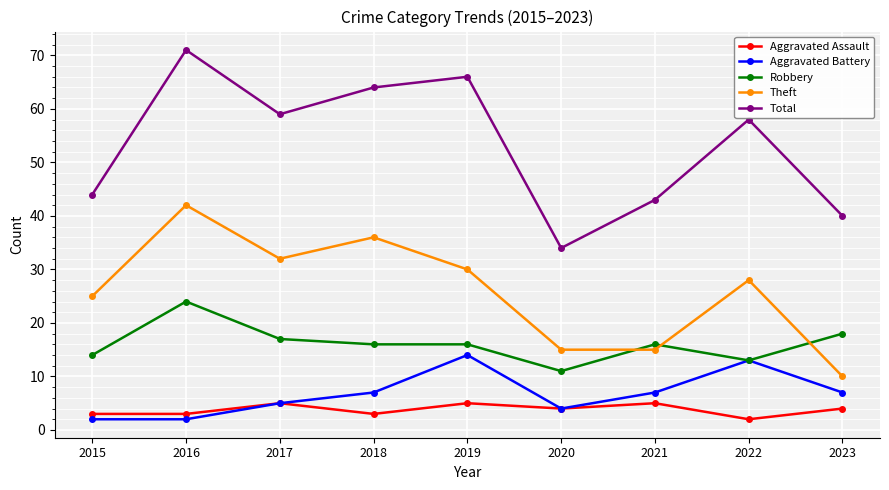

At which category is the sum across all series the highest?

2016